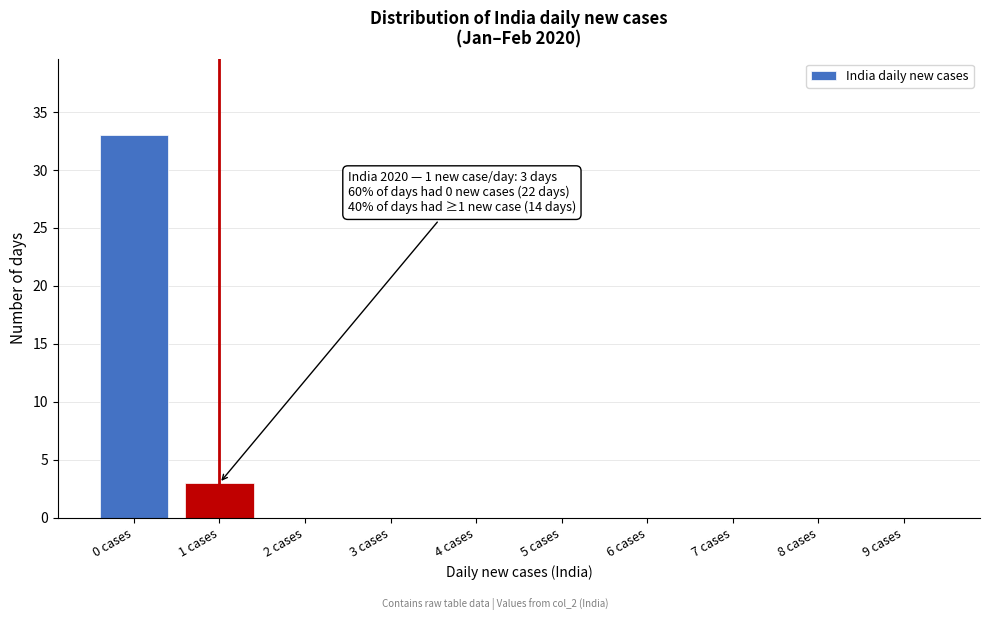

Reading left to right, transcribe all the data shown in this chart.

0 cases=33	1 cases=3	2 cases=0	3 cases=0	4 cases=0	5 cases=0	6 cases=0	7 cases=0	8 cases=0	9 cases=0